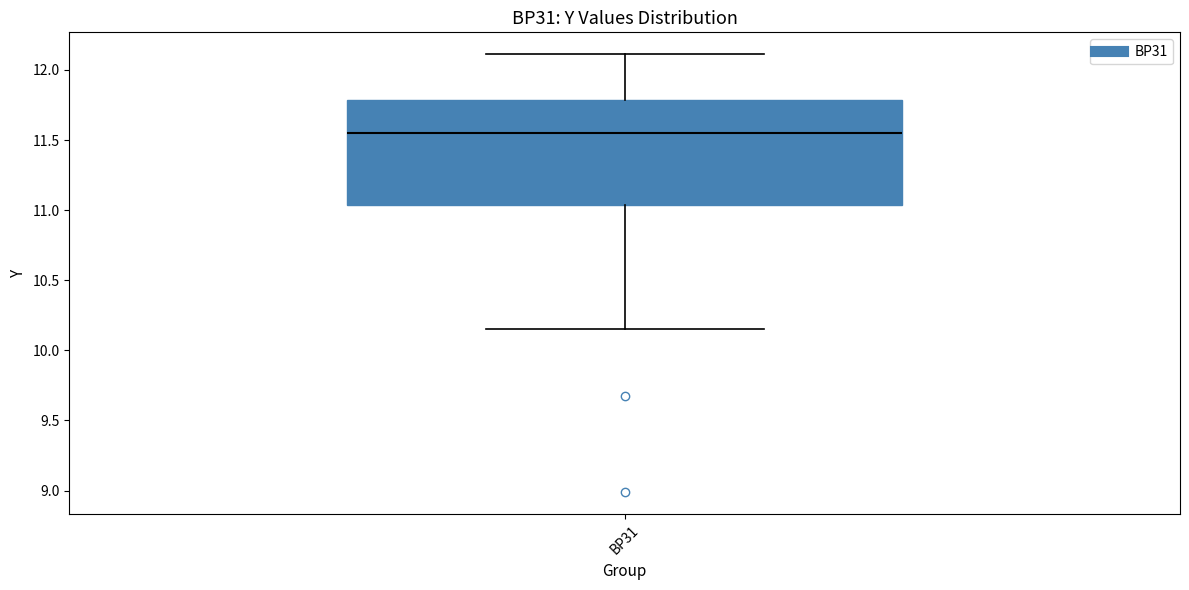

Where does the lower whisker of the box for BP31 end on the y-axis? The values are not printed on the chart, so give them approximately, as read against the axis.

10.15